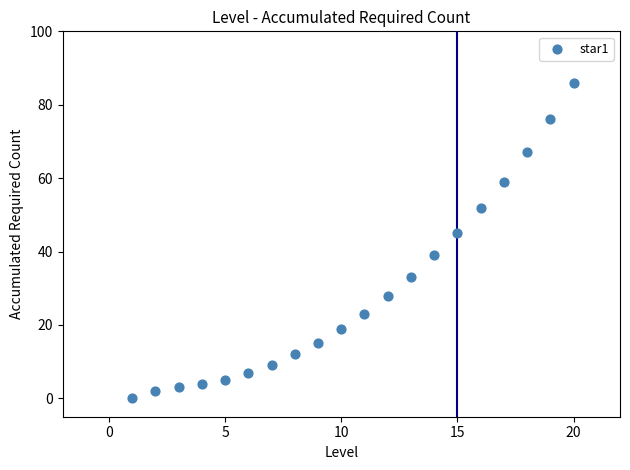

What is the range of Y values (max minus min)?

86